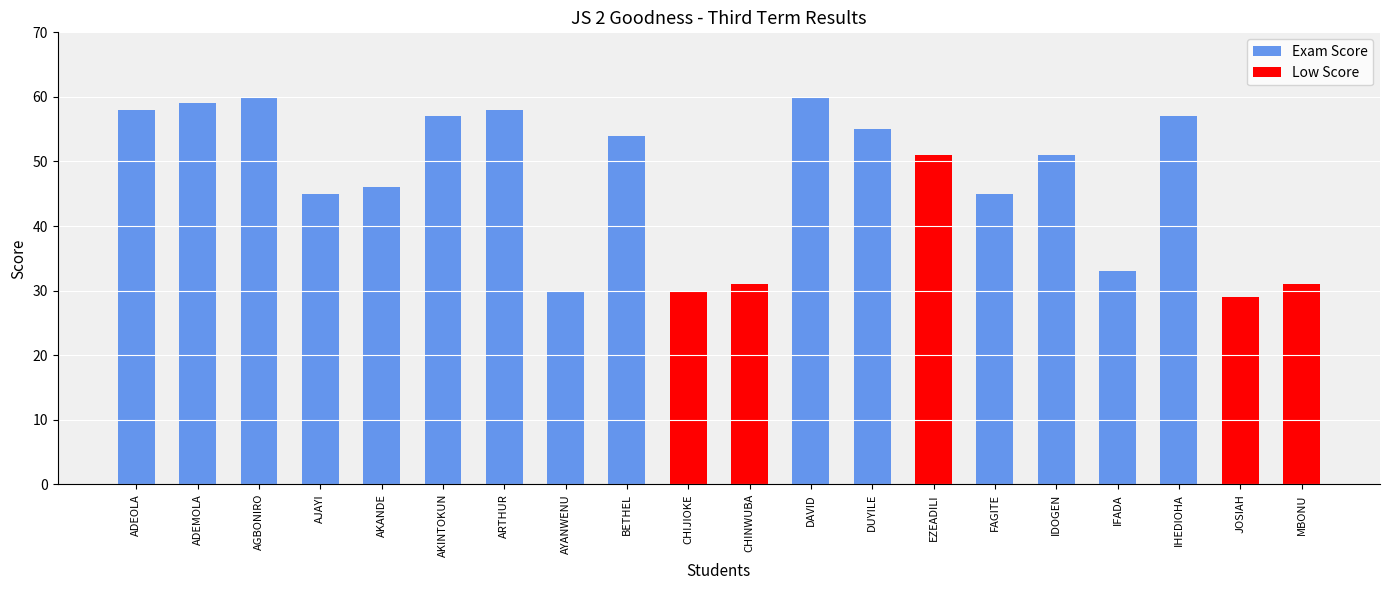

True or false: the data shows 52 at MBONU.

False